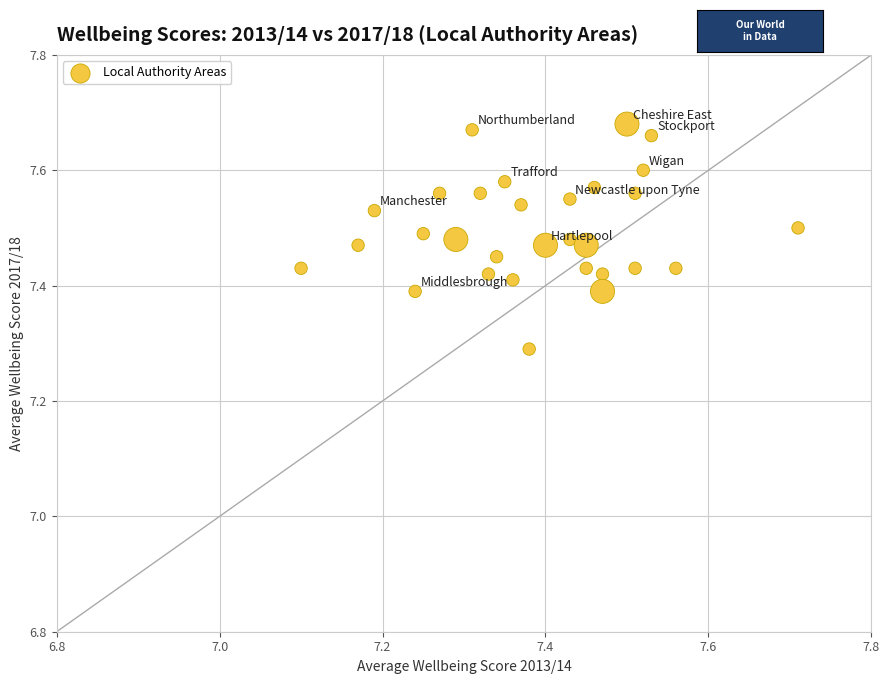

What Y value in the scatter plot is closest to 7?

7.3